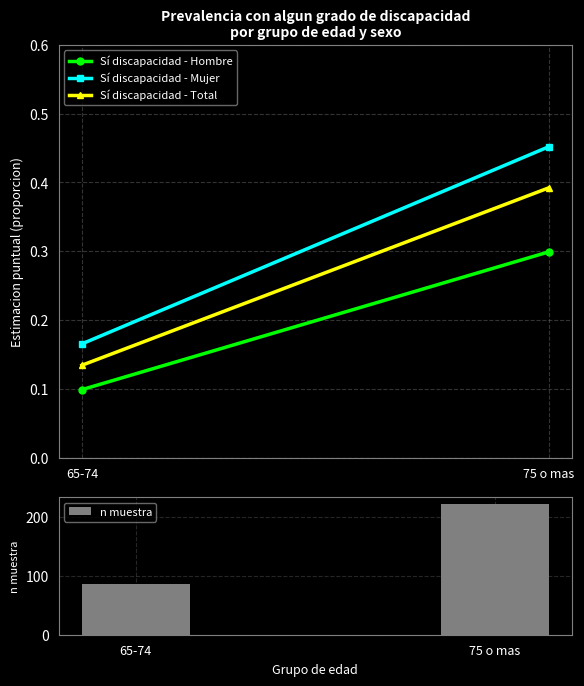

At which label is Sí discapacidad - Mujer closest to 0?

65-74